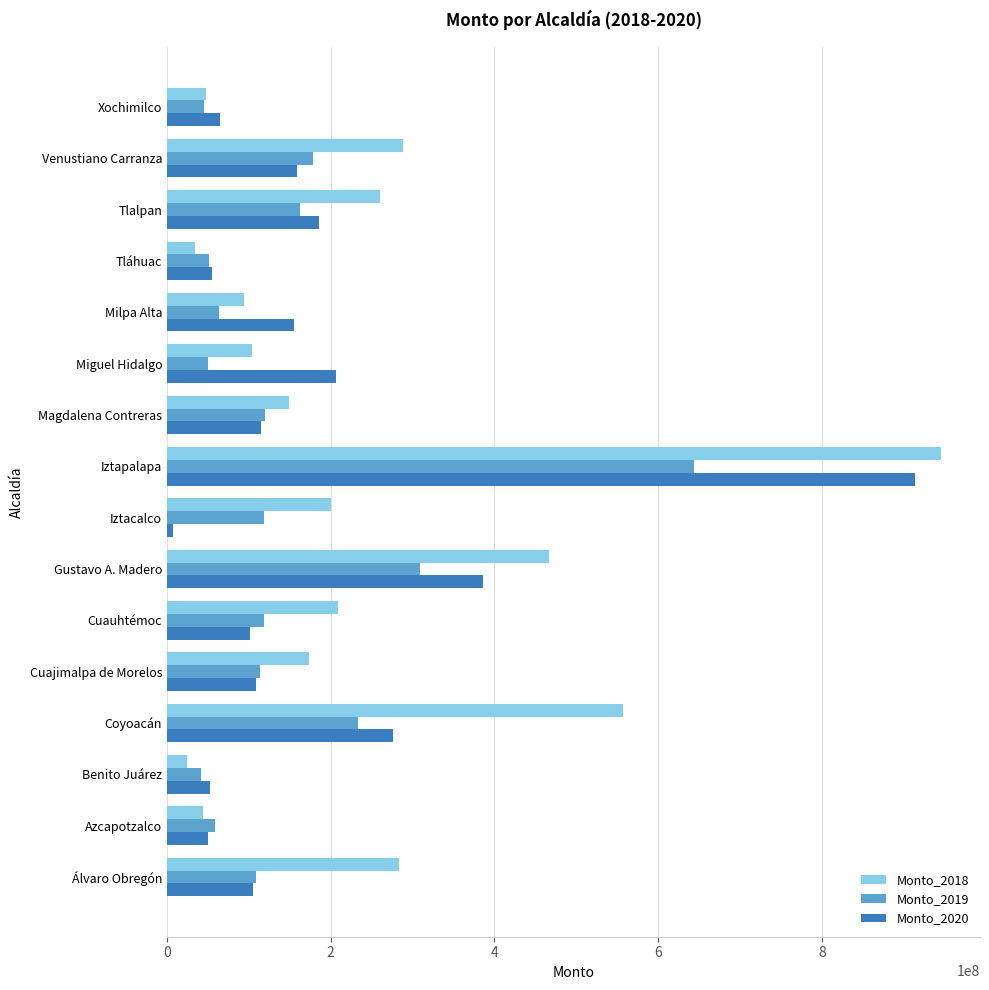

What is the maximum value for Monto_2018?

946040680.4